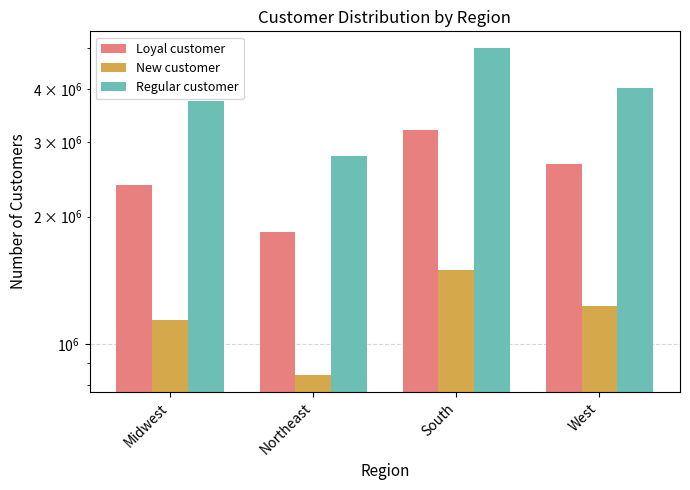

How many data points in Loyal customer are above 2662690?

1